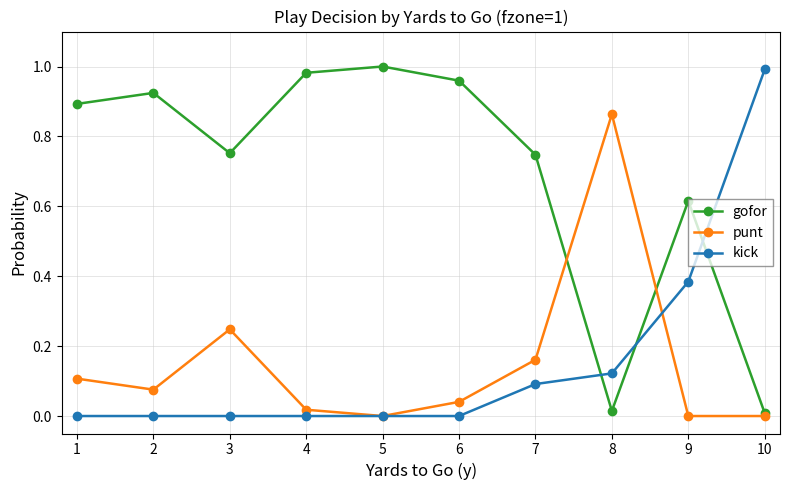

The value of kick at 1 is 0.0. True or false?

True